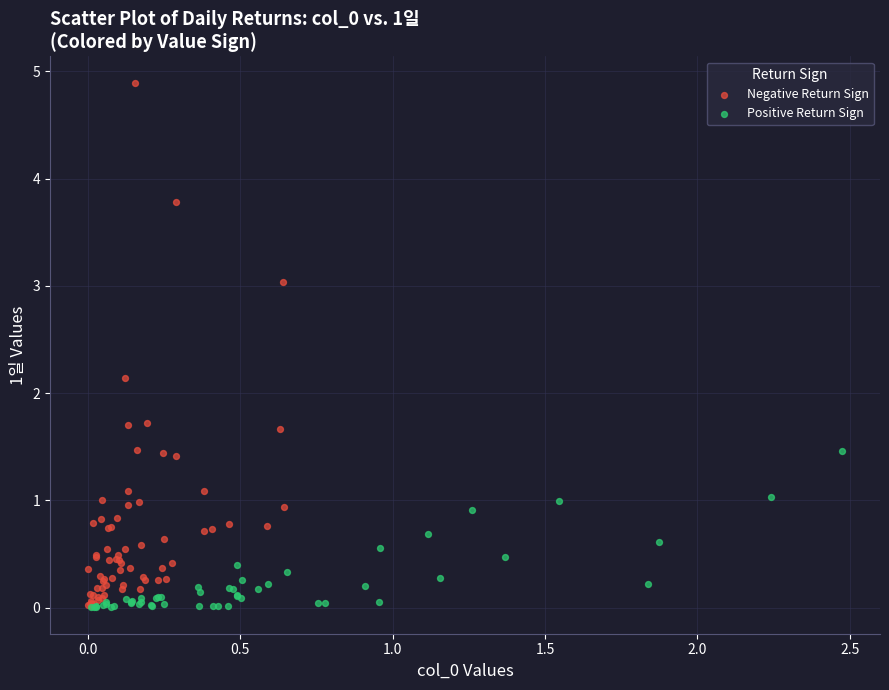

Which series has the largest Y range (max minus min)?

Negative Return Sign